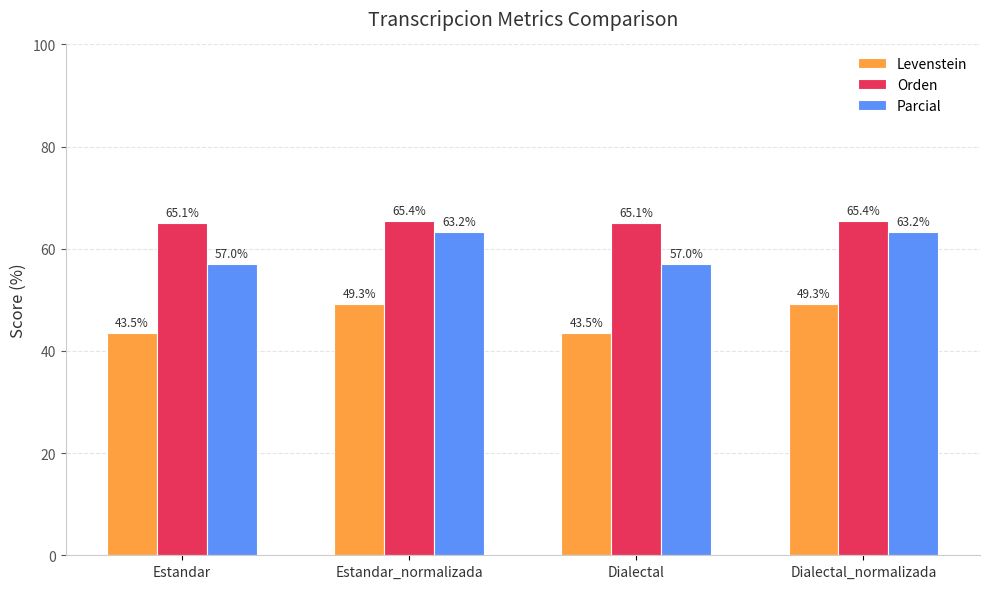

At Dialectal_normalizada, list the series in order from smallest to largest.

Levenstein, Parcial, Orden